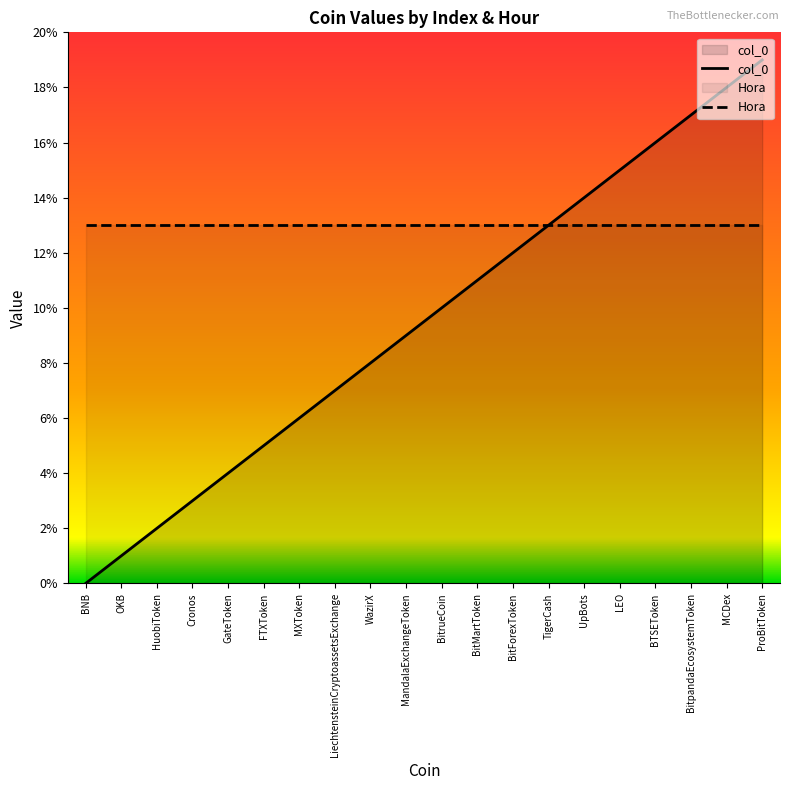

Rank the series by their average value, from lowest to highest.

col_0, Hora